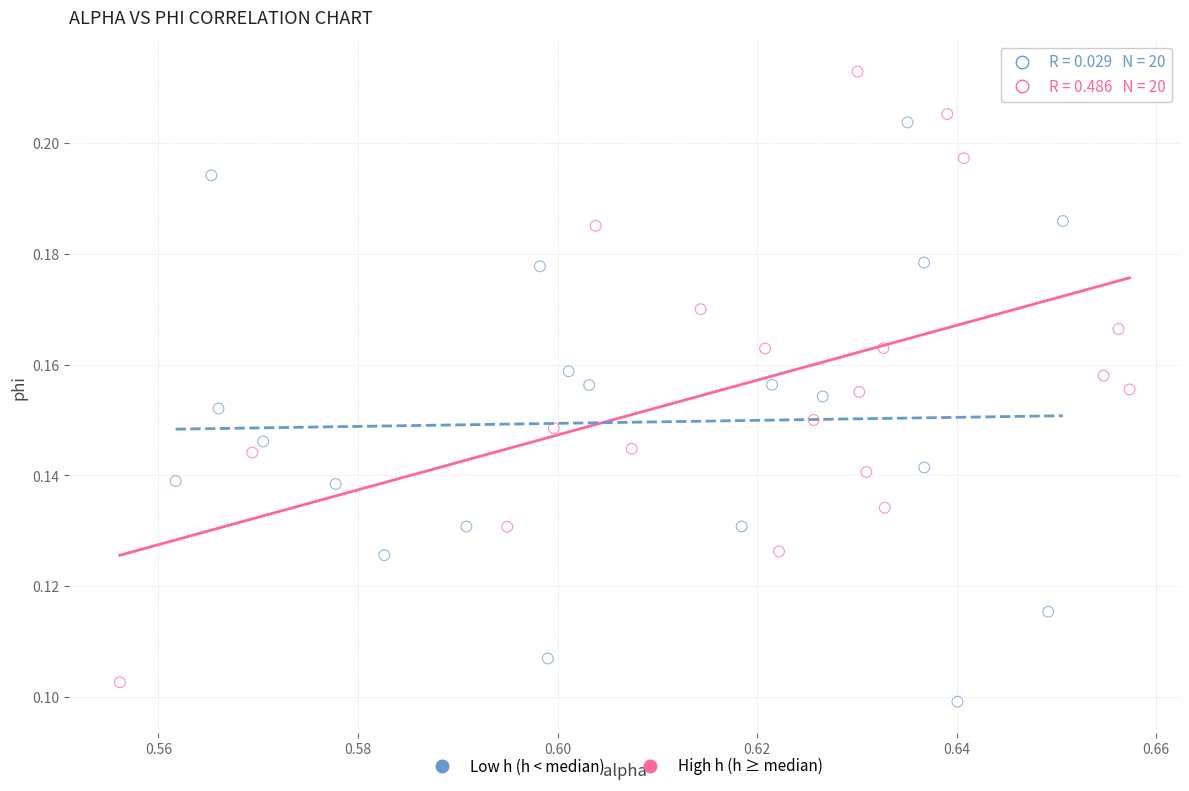

What are all the series names shown in the legend?

Low h (h < median), High h (h ≥ median)